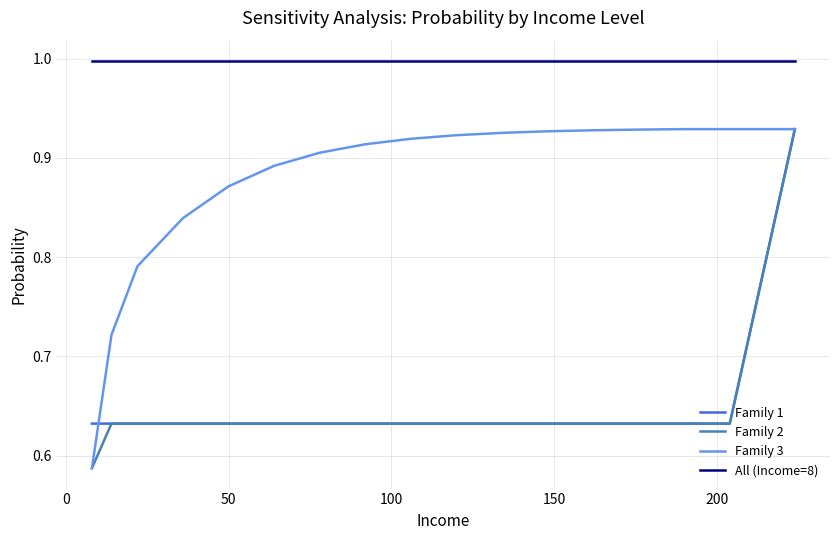

True or false: Family 1 and All (Income=8) intersect in this chart.

False